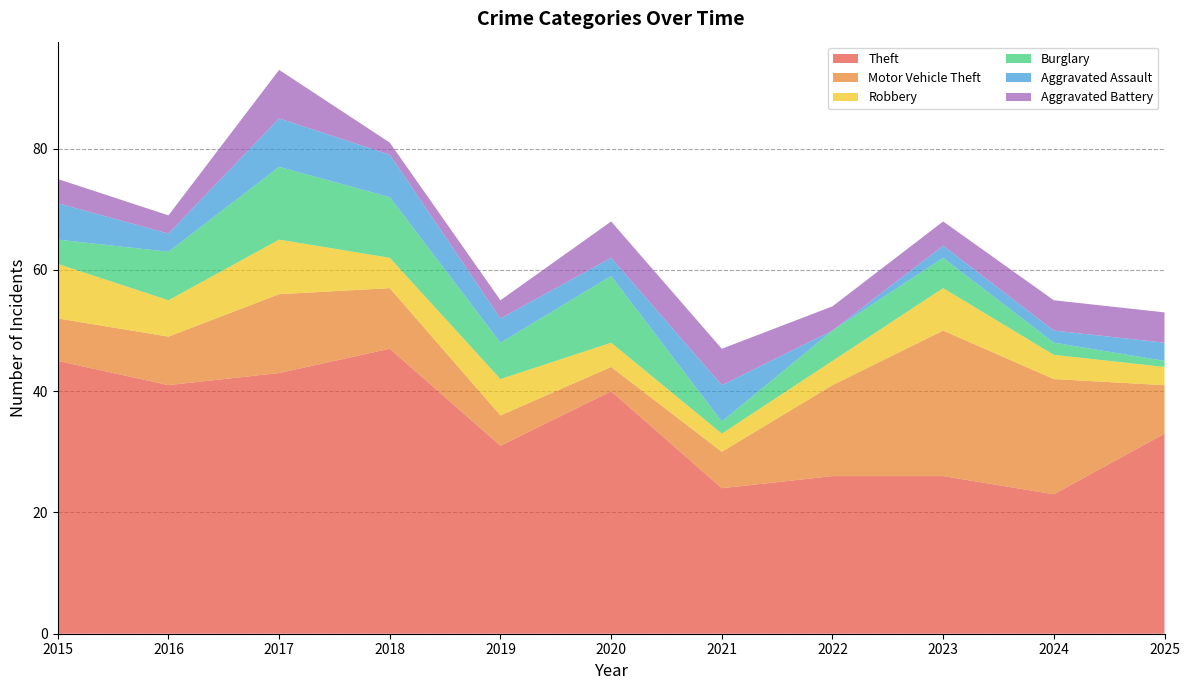

Reading left to right, transcribe all the data shown in this chart.

Theft: 45	41	43	47	31	40	24	26	26	23	33
Motor Vehicle Theft: 7	8	13	10	5	4	6	15	24	19	8
Robbery: 9	6	9	5	6	4	3	4	7	4	3
Burglary: 4	8	12	10	6	11	2	5	5	2	1
Aggravated Assault: 6	3	8	7	4	3	6	0	2	2	3
Aggravated Battery: 4	3	8	2	3	6	6	4	4	5	5